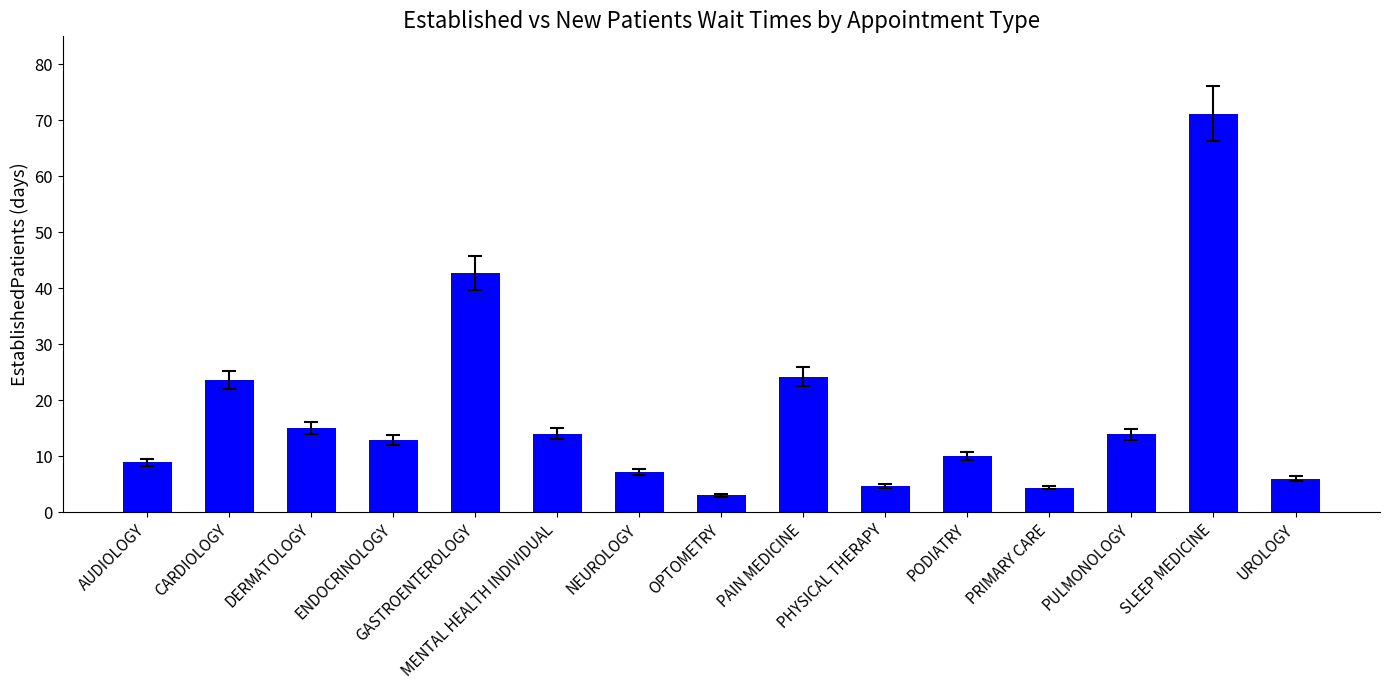

What is the value of the 12th bar from the left?

4.4